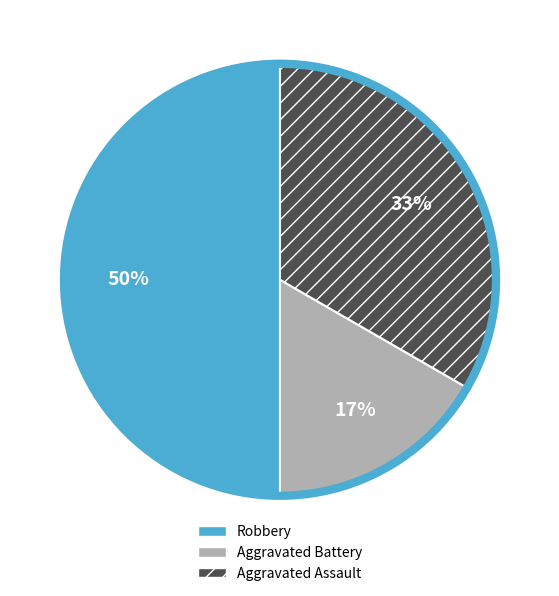

Rank the categories by value from lowest to highest.

Aggravated Battery, Aggravated Assault, Robbery